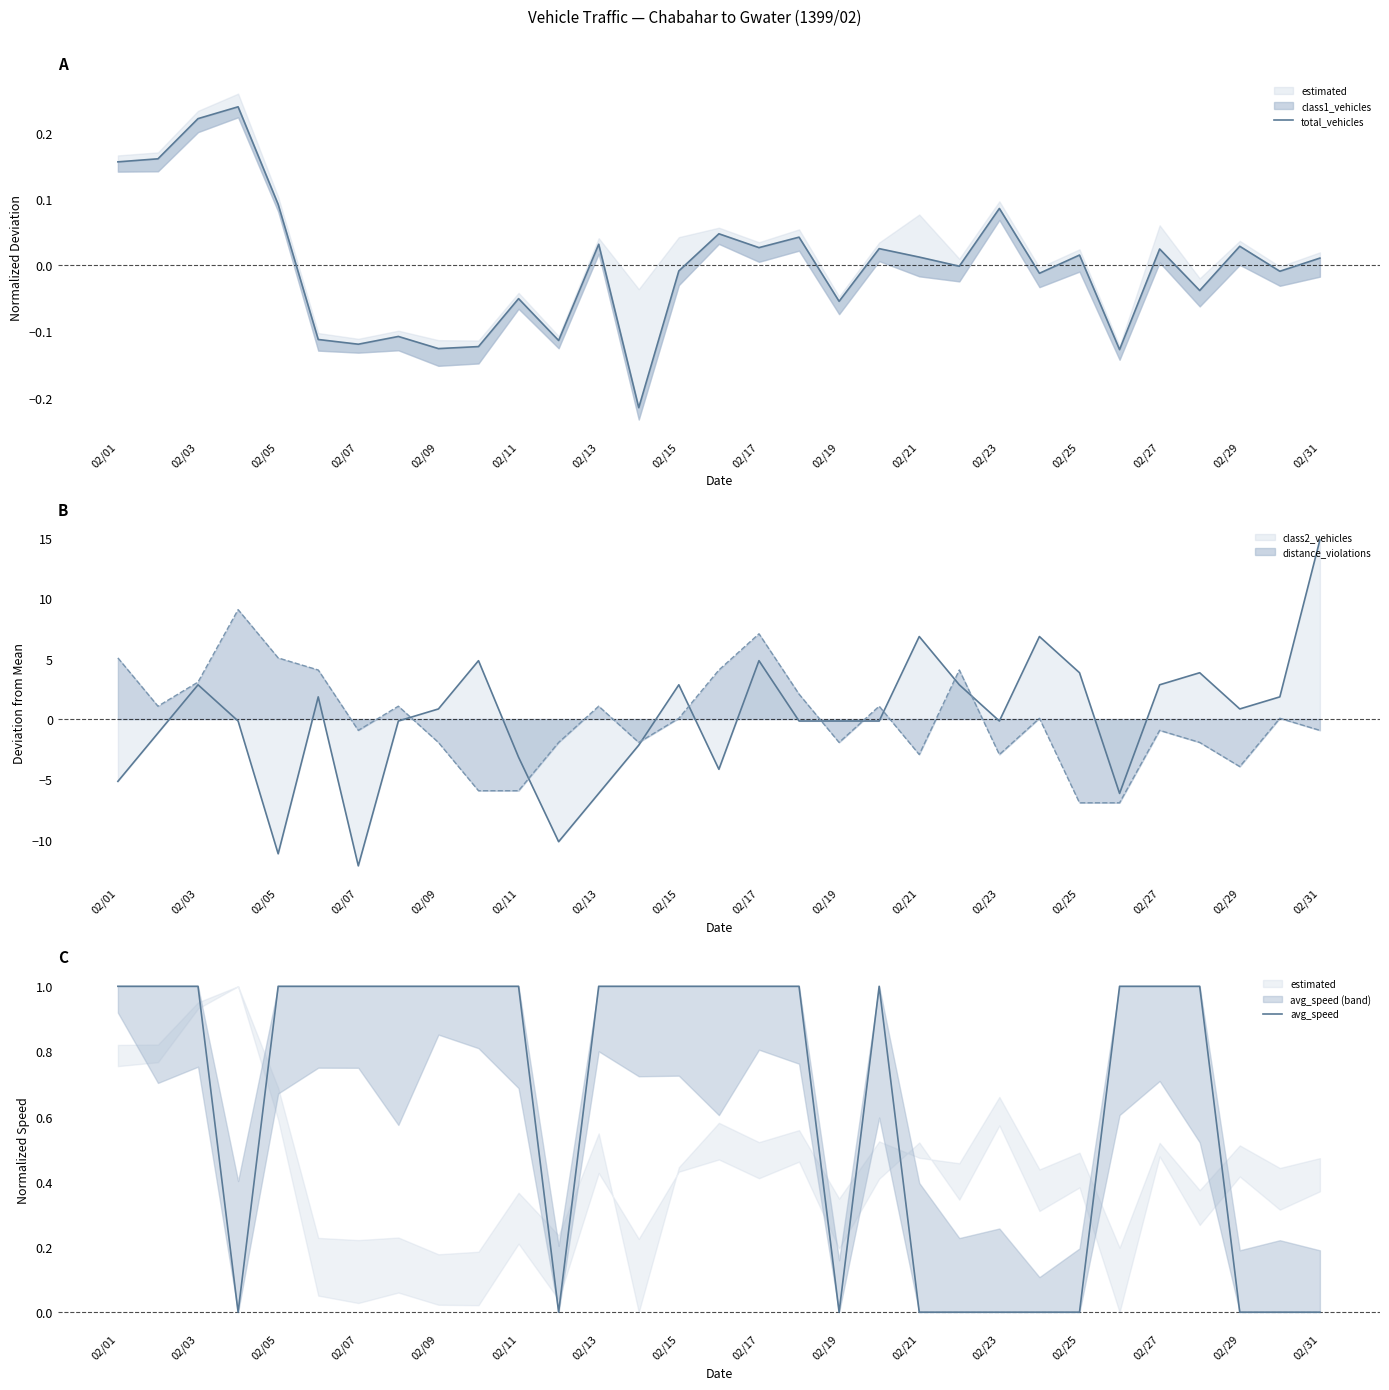

Which series has the largest range (max minus min)?

avg_speed